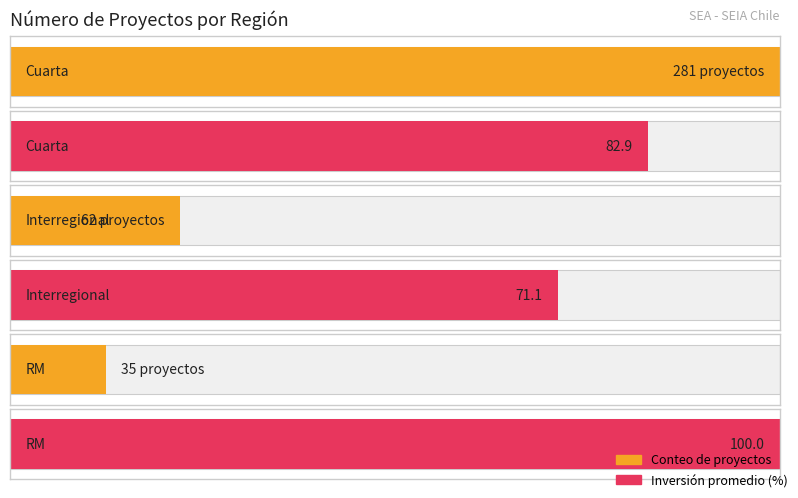

Is it true that Aprobado equals 30 at Quinta?

False